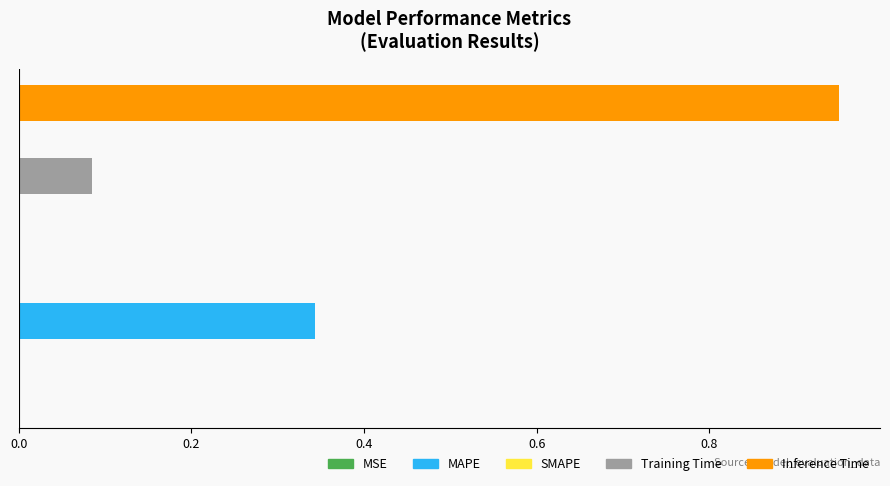

Reading left to right, transcribe all the data shown in this chart.

0.0	0.3	0.0	0.1	1.0